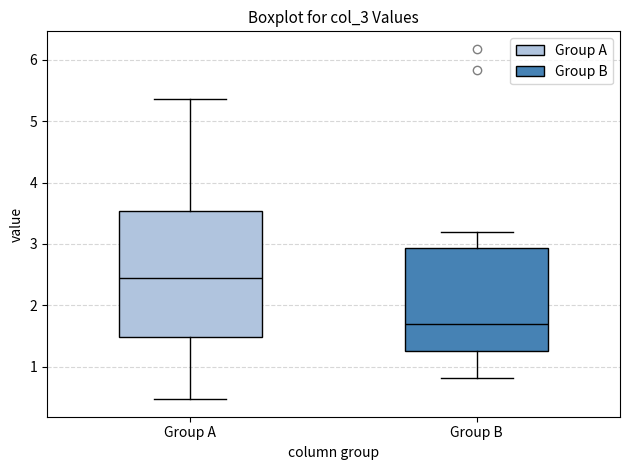

Reading left to right, read every box against the y-axis: the position of its median line, the range the box covers, and the ends of its whiskers. The values are not printed on the chart, so give them approximately, as read against the axis.

Group A: median 2.5, box 1.5 to 3.5, whiskers 0.5 to 5.4
Group B: median 1.7, box 1.3 to 2.9, whiskers 0.8 to 3.2